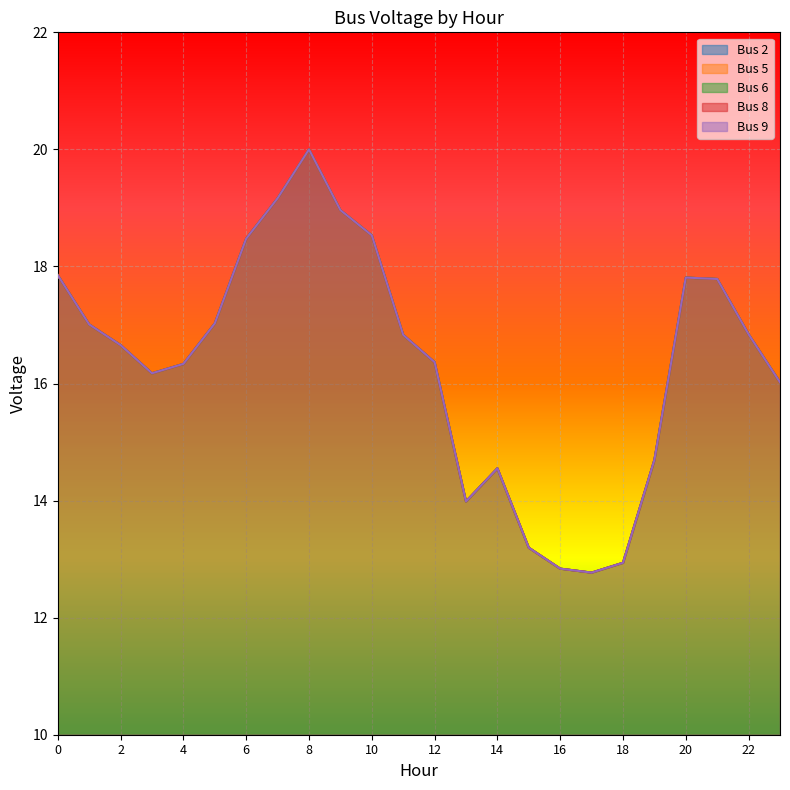

How many values in the Bus 9 series exceed 16?

17